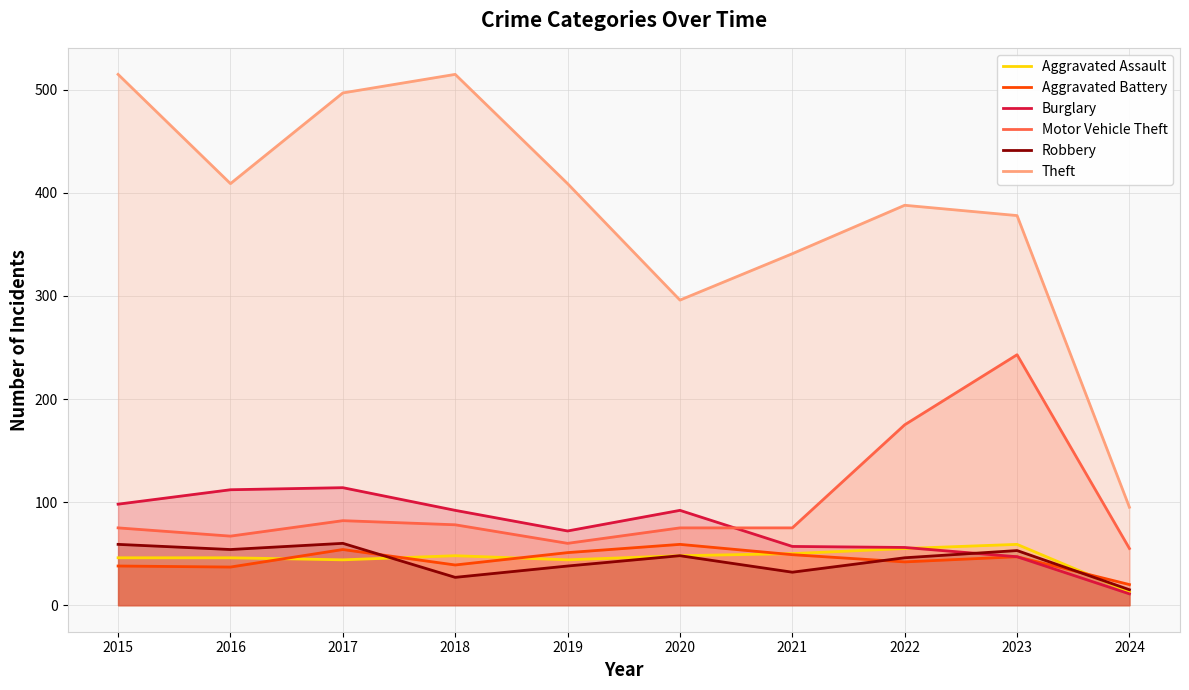

What is the average value of the Motor Vehicle Theft series?

98